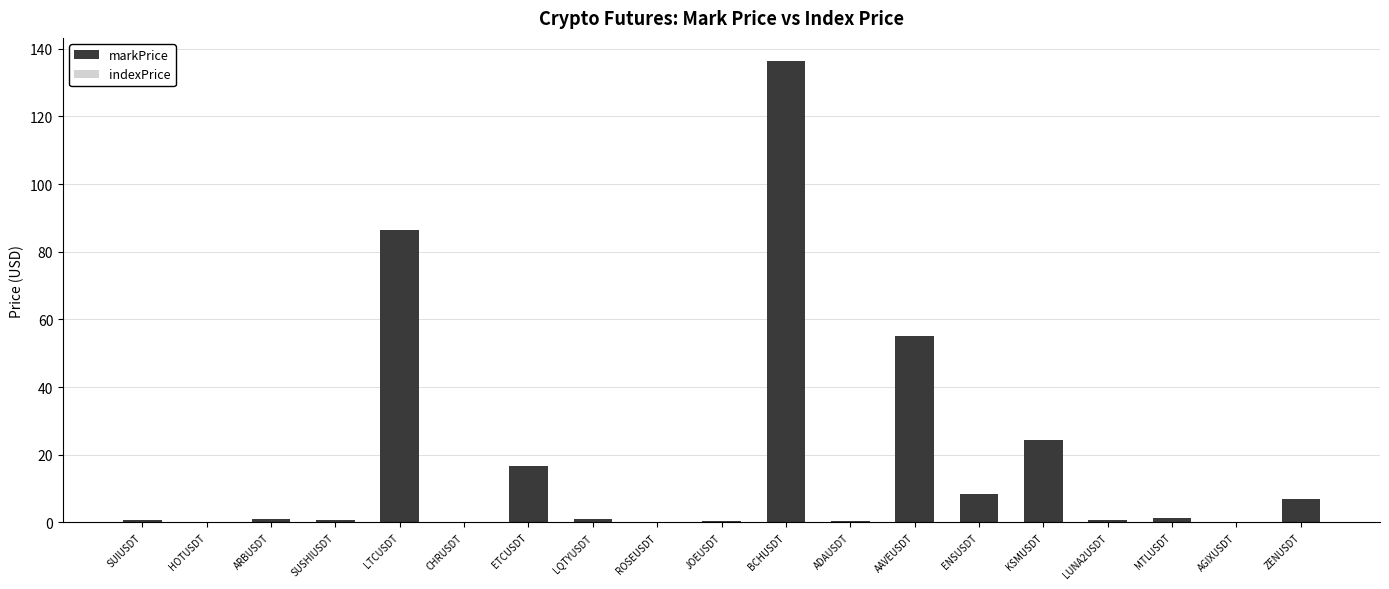

At which category is the sum across all series the highest?

BCHUSDT